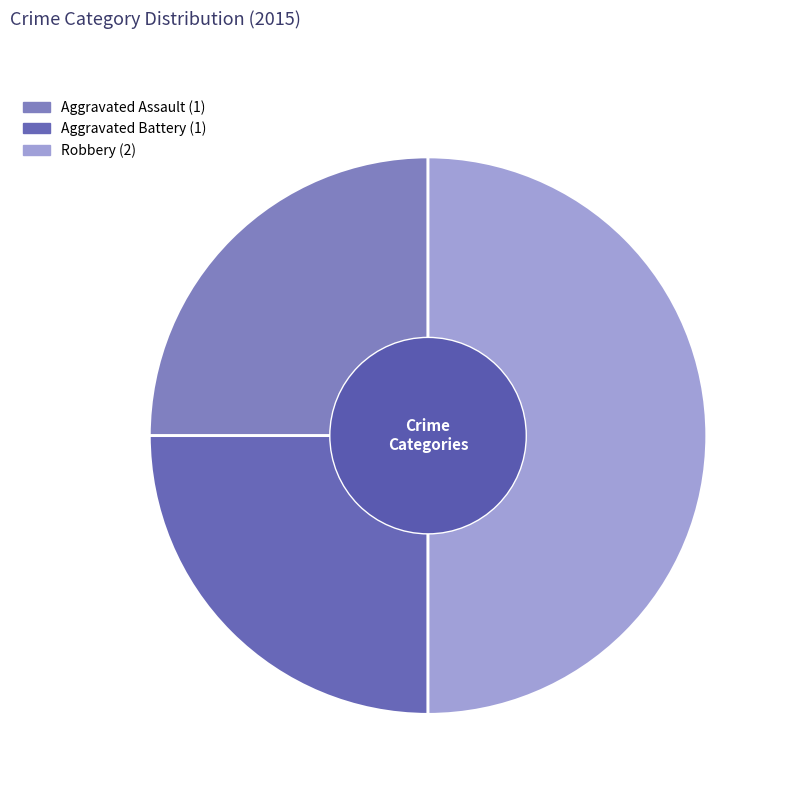

The Robbery slice represents 50% of the pie. True or false?

True